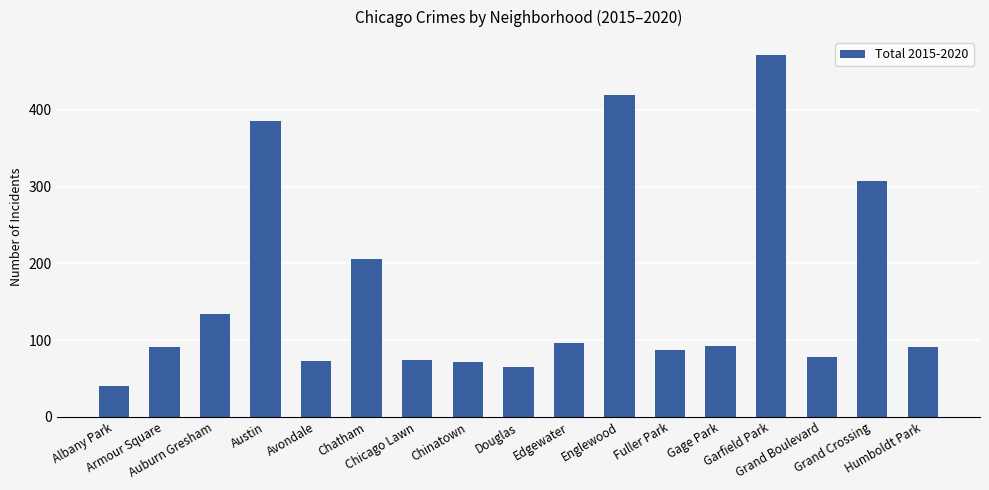

What is the minimum value shown in the chart?

40